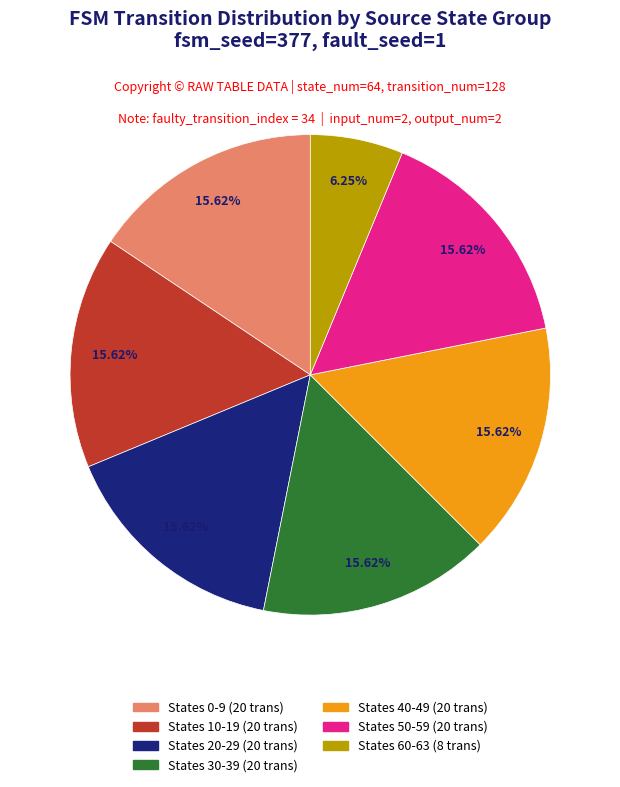

Does any single category account for the majority?

No